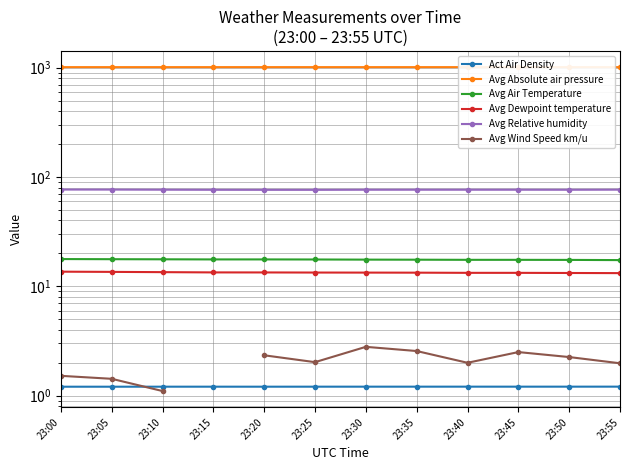

How many lines are shown in the chart?

6